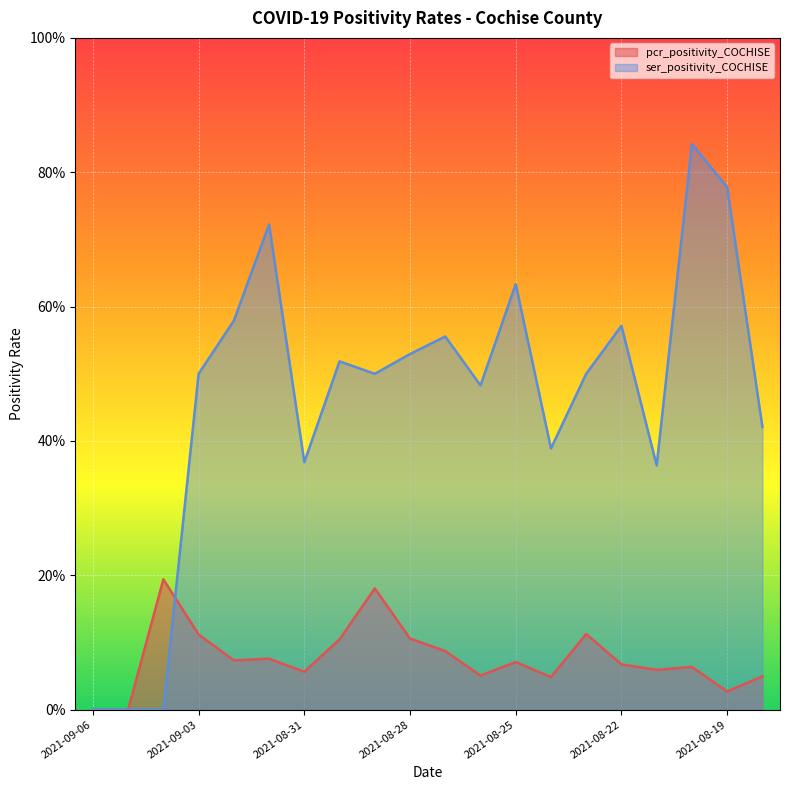

The value of pcr_positivity_COCHISE at 2021-08-21 is 0.1. True or false?

True